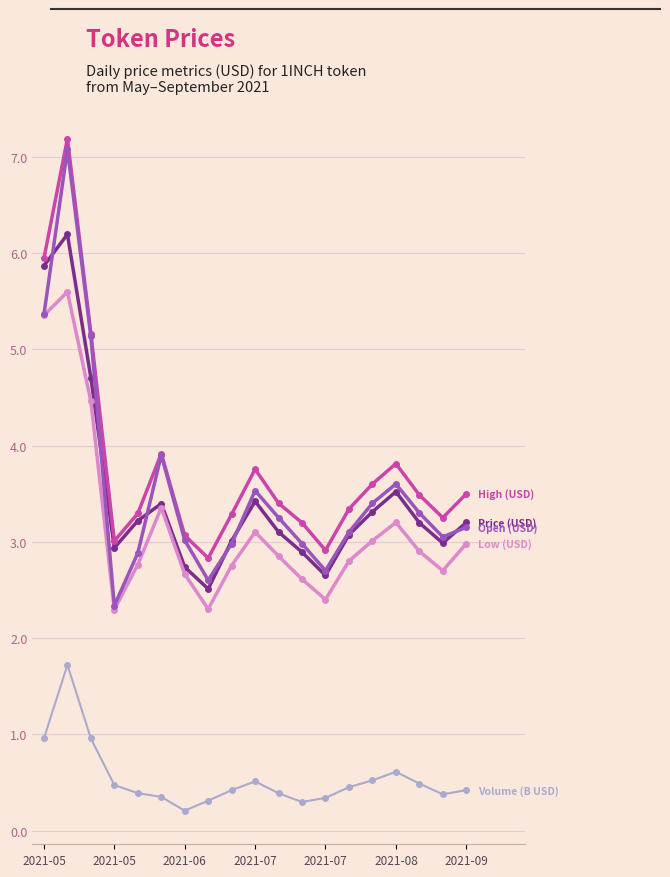

What is the maximum value shown in the chart?

7.2